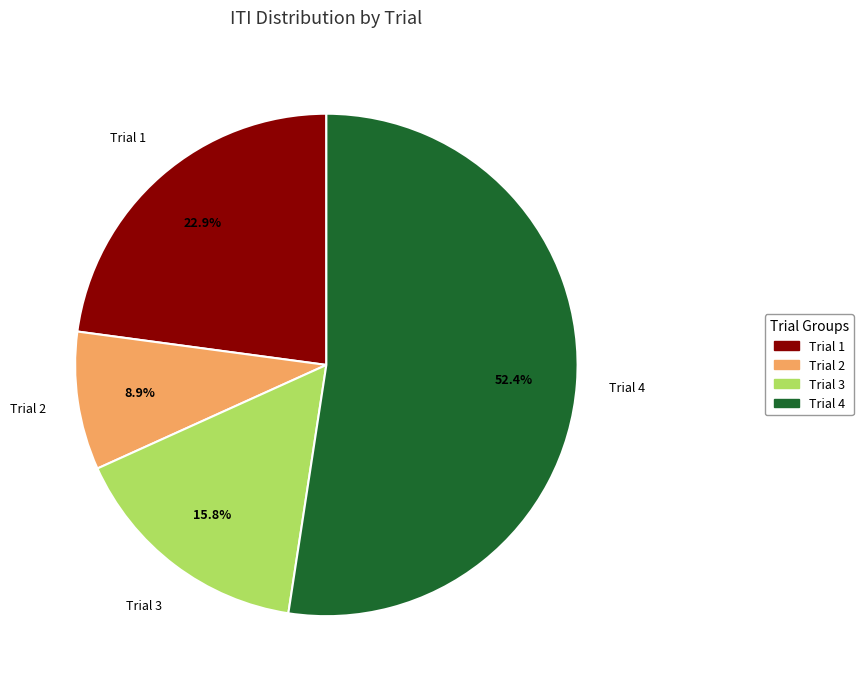

How much of the chart is everything except Trial 1?

77.1%